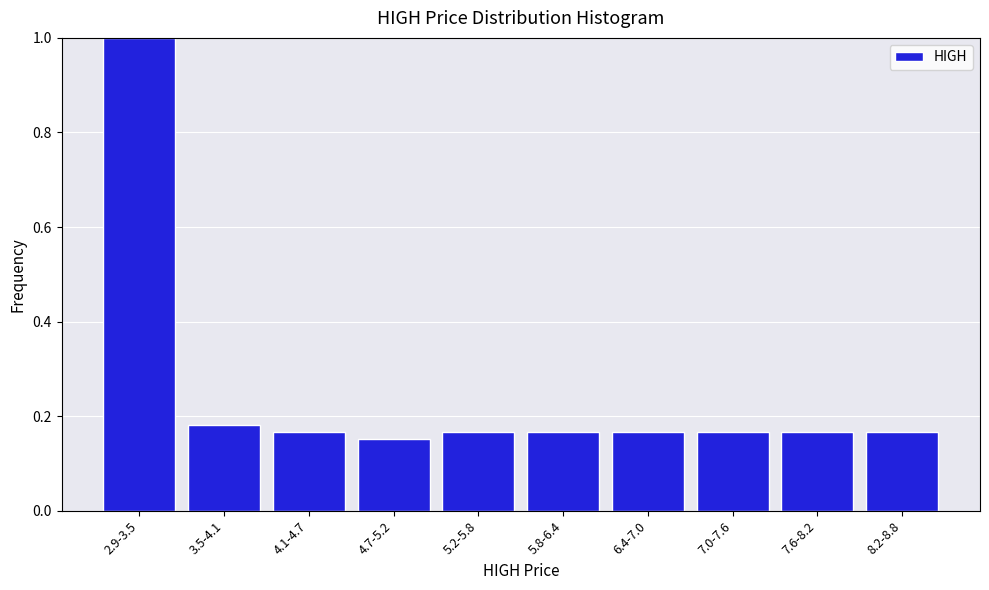

What position from the left is 2.9-3.5?

1